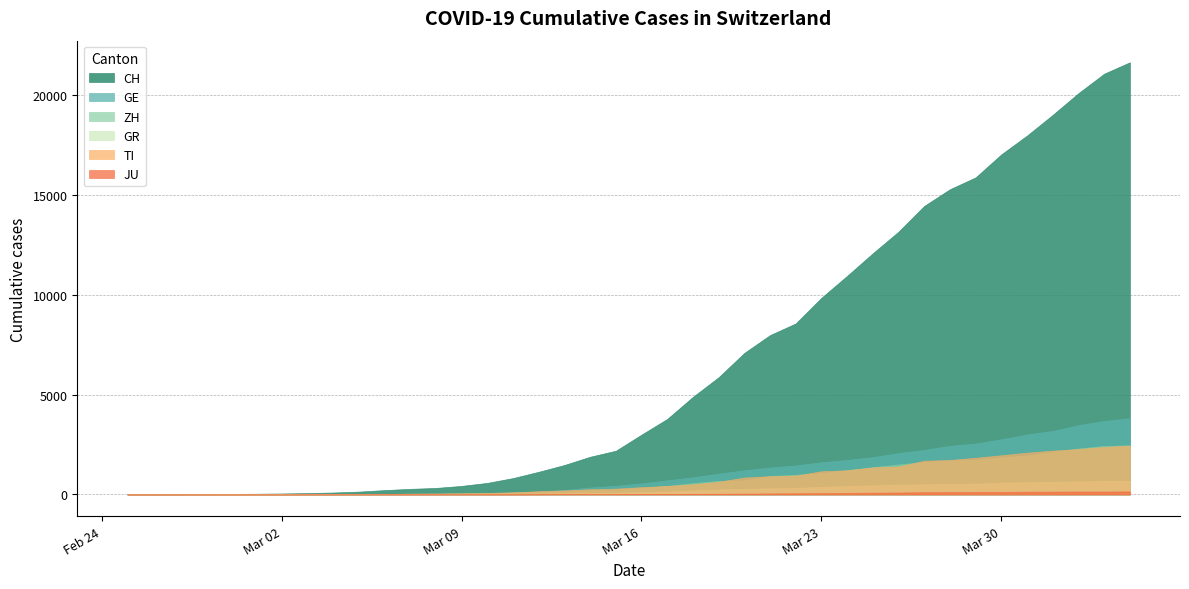

The value of GE at 2020-04-01 is 3181. True or false?

True